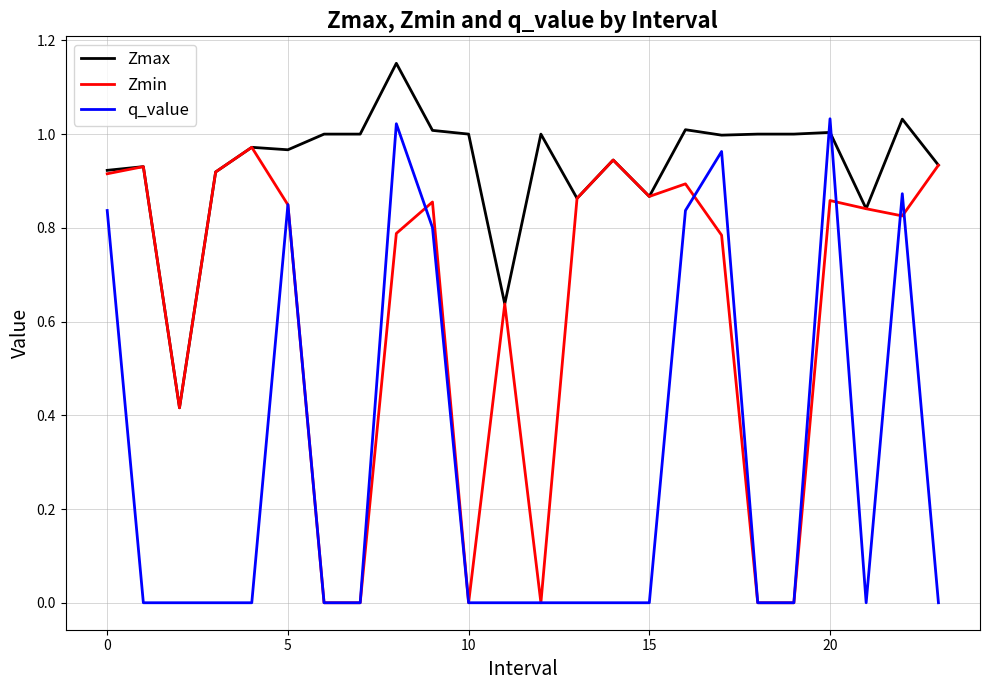

List the series in order of their peak value, highest first.

Zmax, q_value, Zmin